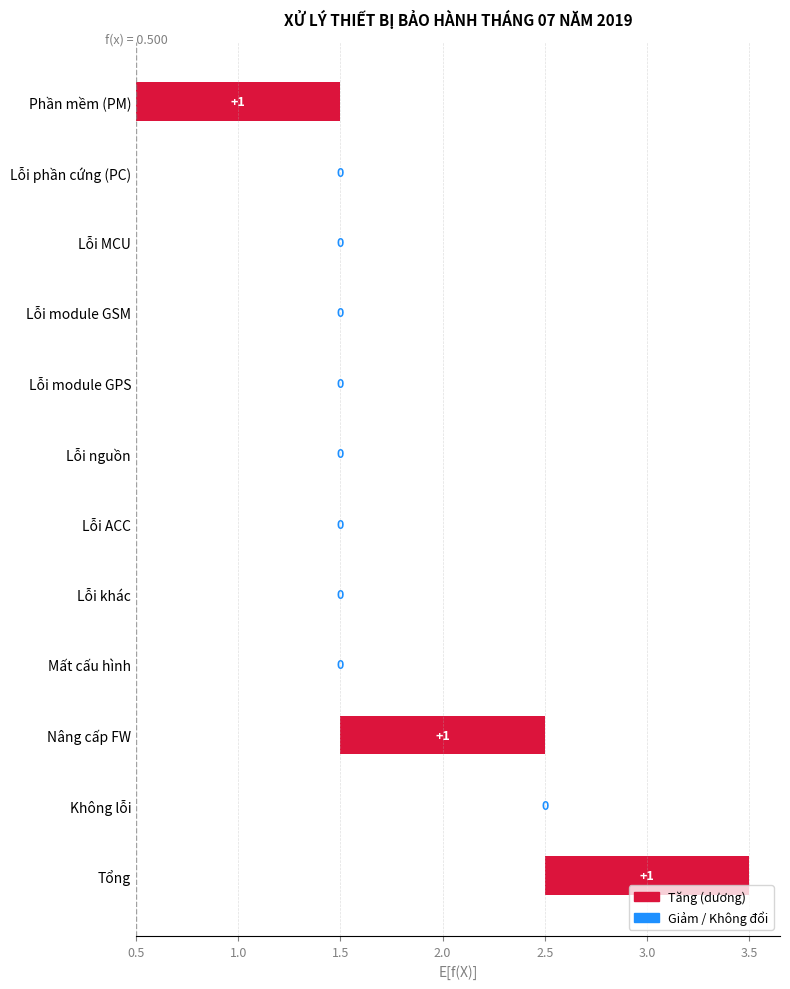

Are the bars grouped side by side (vs. stacked)?

No